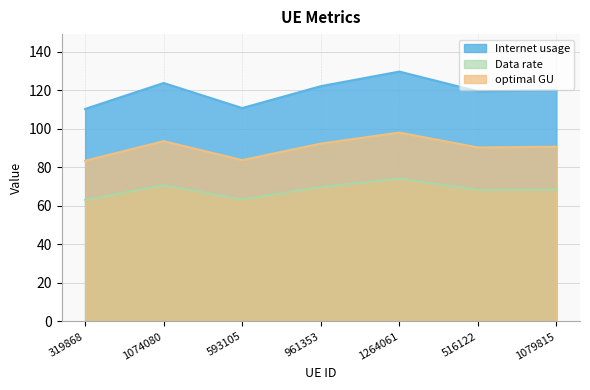

At how many categories does at least one series exceed 68?

7